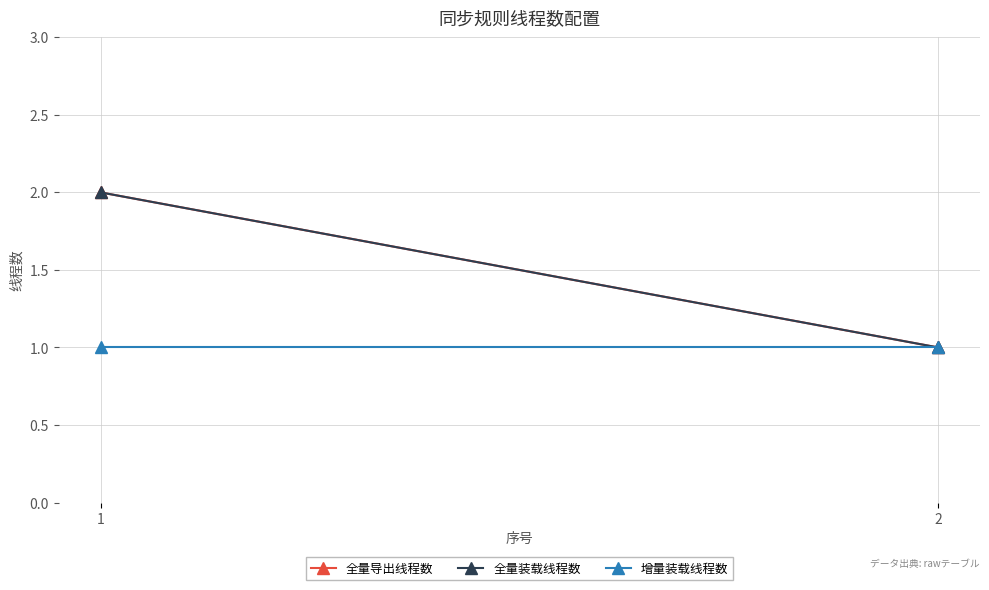

The value of 增量装载线程数 at 1 is 1. True or false?

False